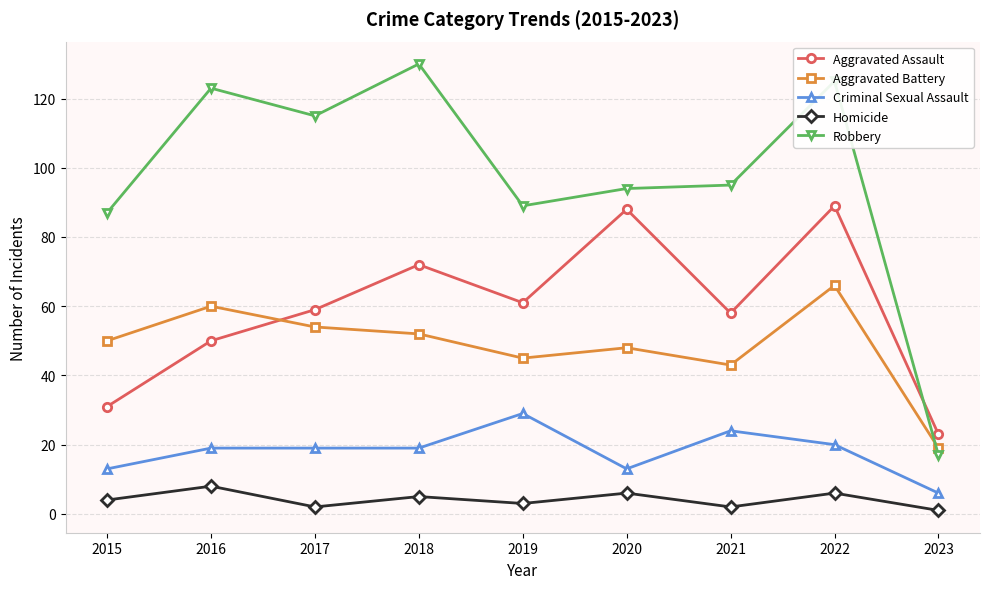

Where is the first local maximum for Robbery?

2016